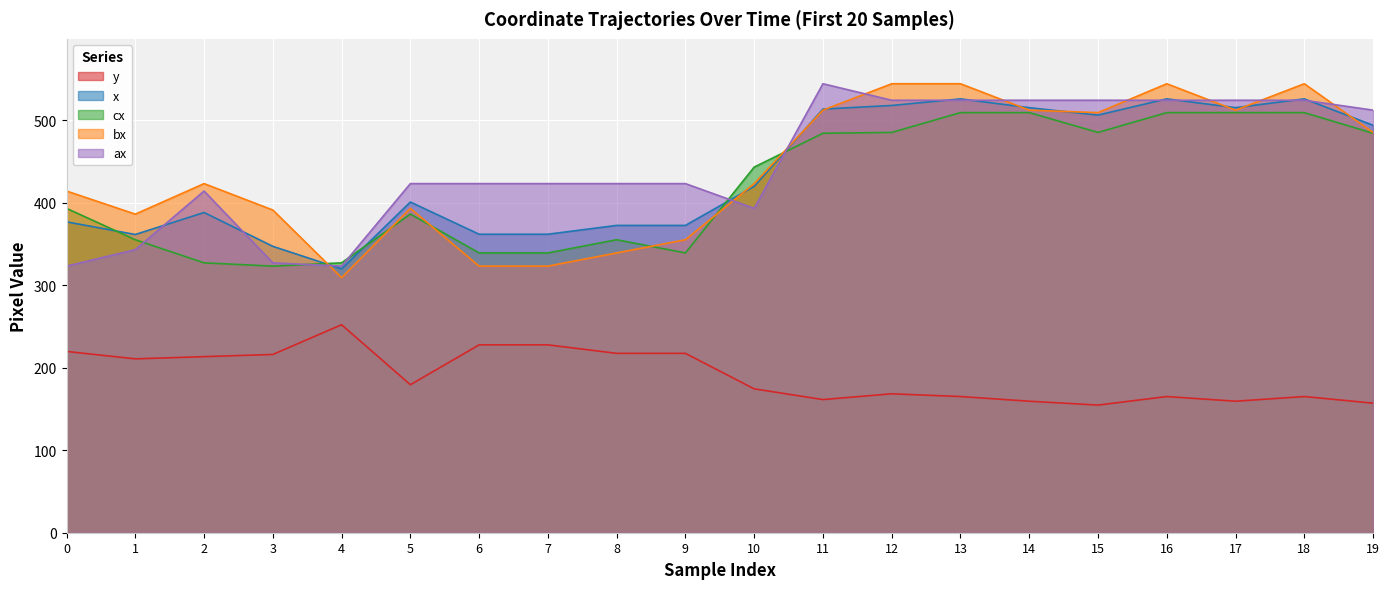

Reading left to right, transcribe all the data shown in this chart.

y: 0=219.7	1=210.7	2=213.3	3=216.0	4=252.0	5=179.3	6=227.7	7=227.7	8=217.3	9=217.3	10=174.3	11=161.3	12=168.3	13=165.0	14=159.3	15=154.7	16=165.0	17=159.3	18=165.0	19=157.0
x: 0=376.7	1=361.3	2=388.0	3=347.0	4=319.7	5=400.7	6=361.7	7=361.7	8=372.3	9=372.3	10=419.7	11=513.3	12=517.7	13=525.7	14=515.0	15=506.0	16=525.7	17=515.0	18=525.7	19=493.7
cx: 0=393.0	1=355.0	2=327.0	3=323.0	4=327.0	5=386.0	6=339.0	7=339.0	8=355.0	9=339.0	10=443.0	11=484.0	12=485.0	13=509.0	14=509.0	15=485.0	16=509.0	17=509.0	18=509.0	19=484.0
bx: 0=414.0	1=386.0	2=423.0	3=391.0	4=309.0	5=393.0	6=323.0	7=323.0	8=339.0	9=355.0	10=423.0	11=512.0	12=544.0	13=544.0	14=512.0	15=509.0	16=544.0	17=512.0	18=544.0	19=485.0
ax: 0=323.0	1=343.0	2=414.0	3=327.0	4=323.0	5=423.0	6=423.0	7=423.0	8=423.0	9=423.0	10=393.0	11=544.0	12=524.0	13=524.0	14=524.0	15=524.0	16=524.0	17=524.0	18=524.0	19=512.0